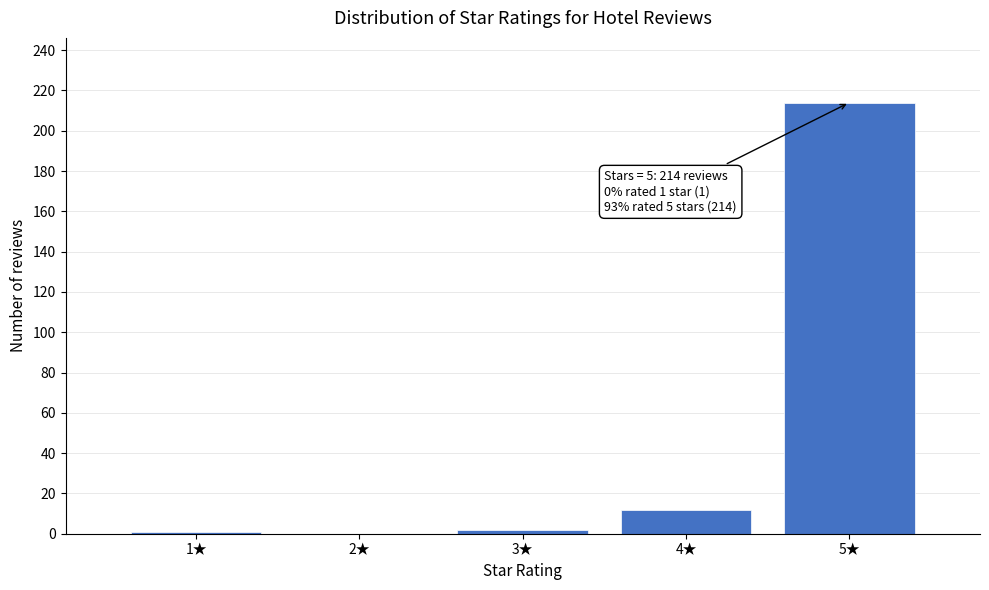

Reading left to right, extract all data points from this chart.

1★=1	2★=0	3★=2	4★=12	5★=214